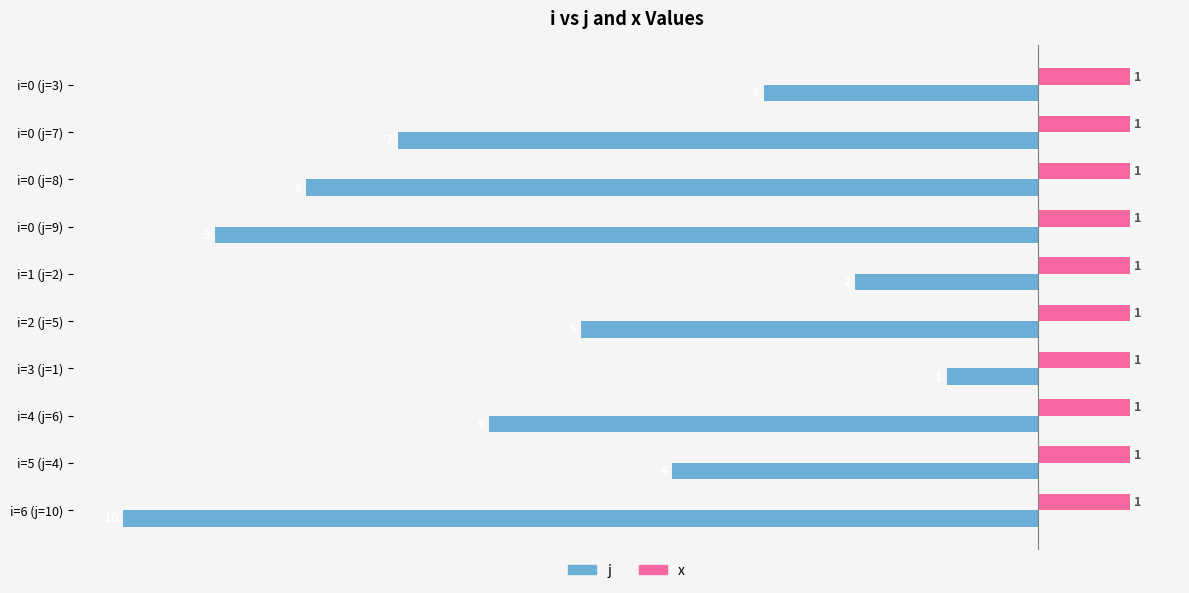

Rank the series by their average value, from highest to lowest.

x, j